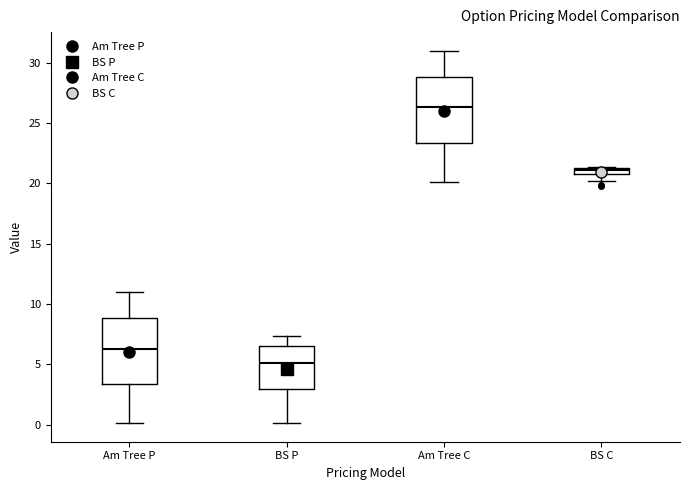

Where is the upper edge of the box for BS P on the y-axis? The values are not printed on the chart, so give them approximately, as read against the axis.

6.5